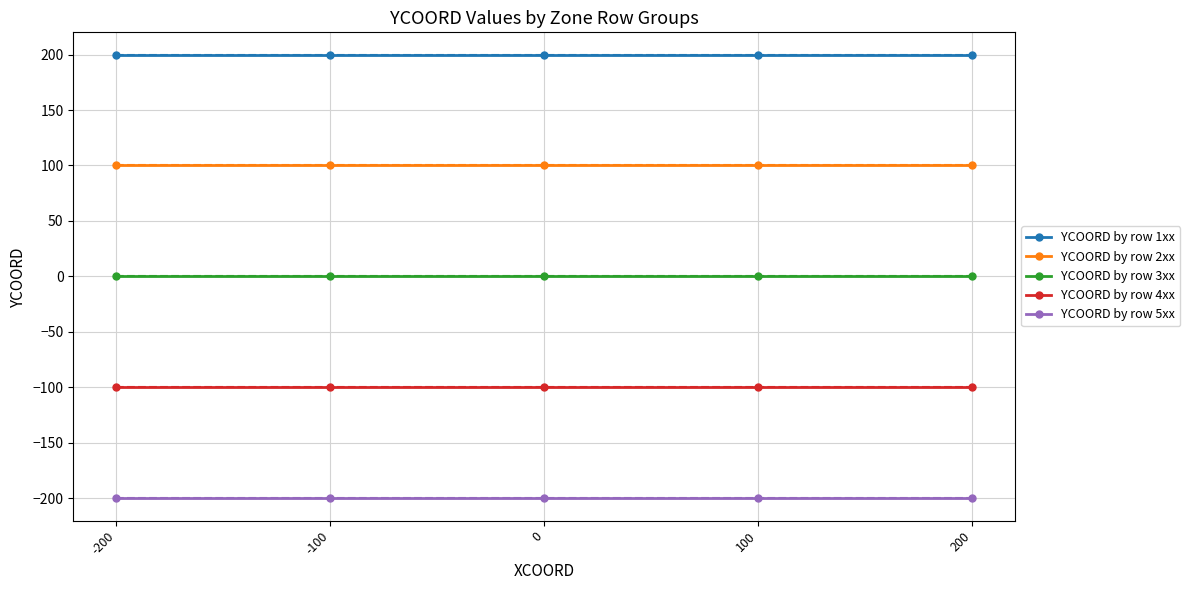

True or false: YCOORD by row 1xx and YCOORD by row 2xx cross at least once.

False